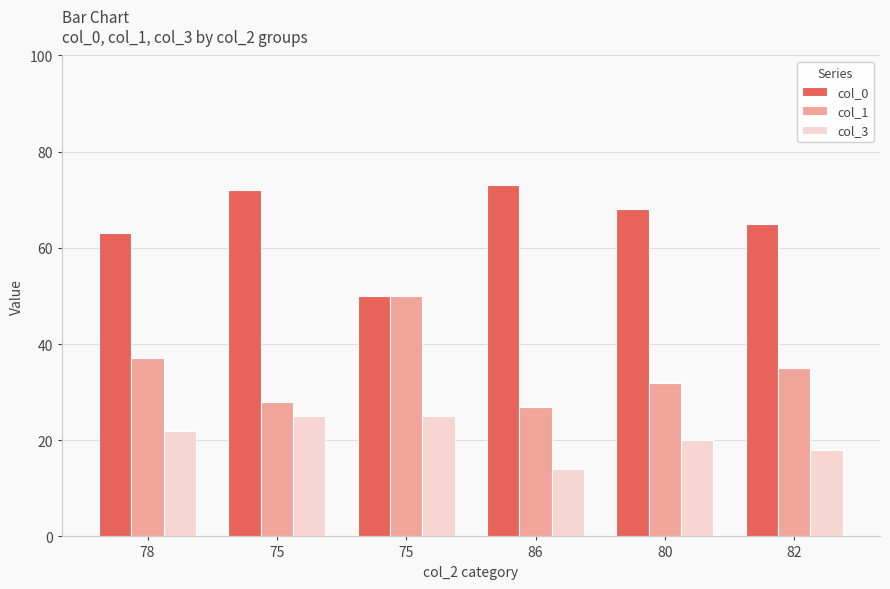

What is the label of the 4th bar from the left?

86